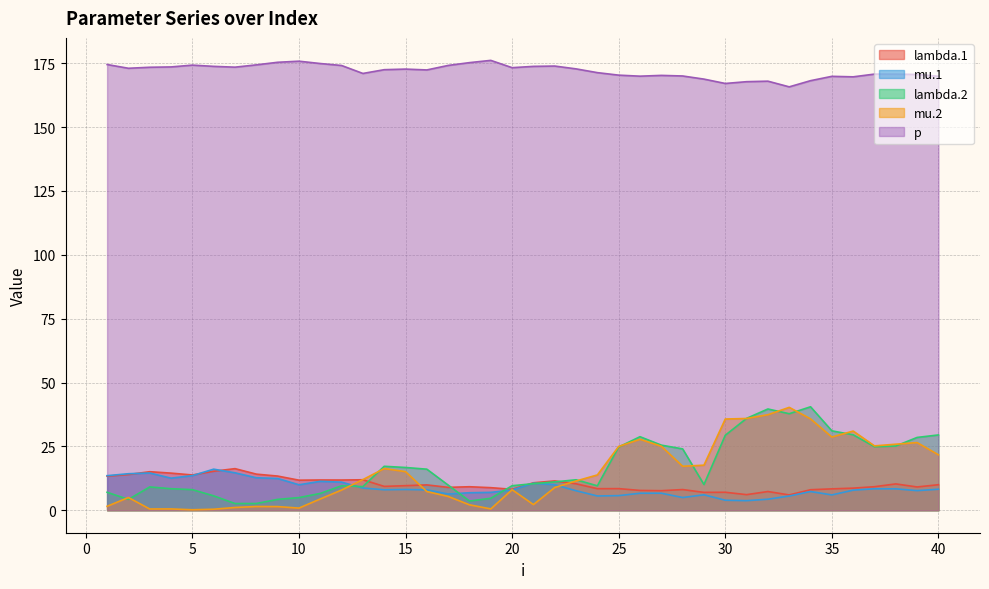

True or false: p has a value of 176.1 at 19.

True